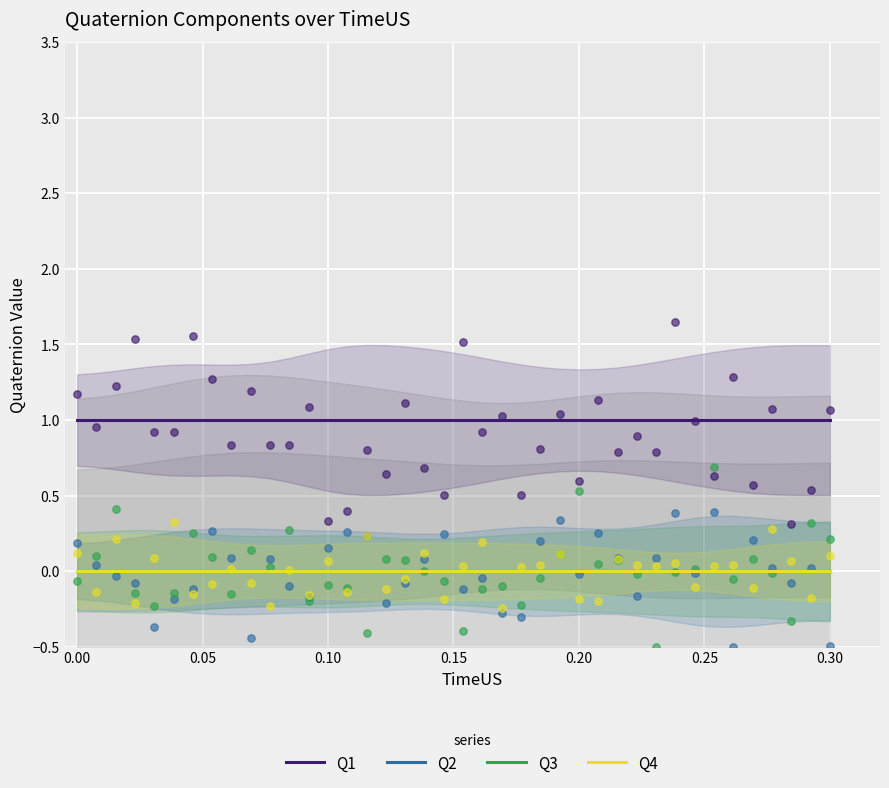

Which series reaches the minimum Y coordinate?

Q2